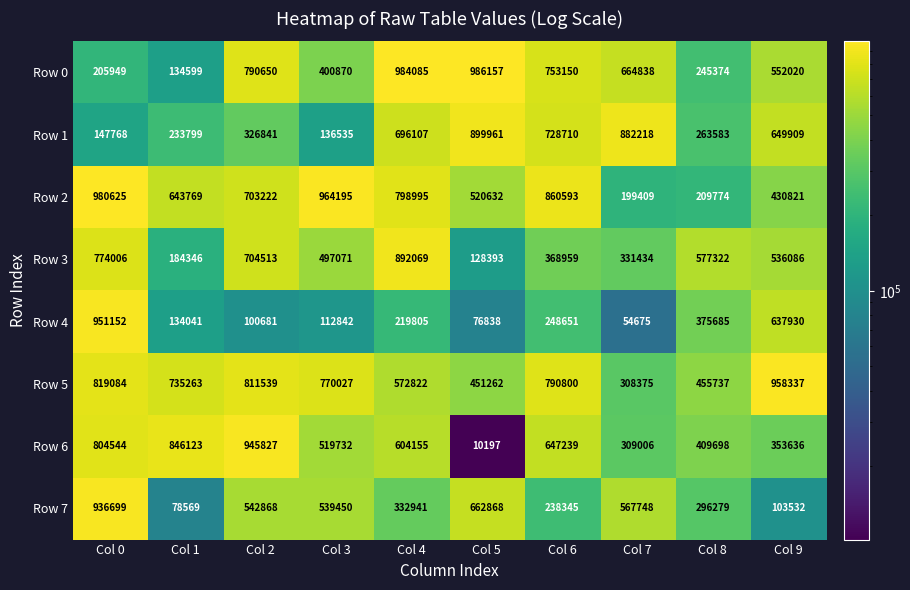

Which series has the largest range (max minus min)?

Row 6